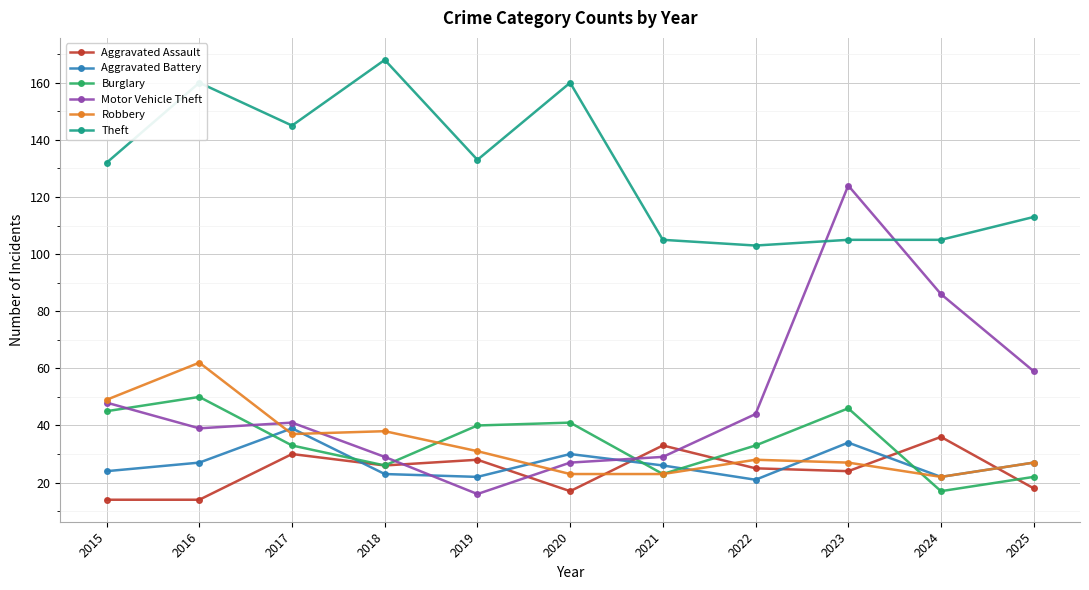

What are all the series names shown in the legend?

Aggravated Assault, Aggravated Battery, Burglary, Motor Vehicle Theft, Robbery, Theft